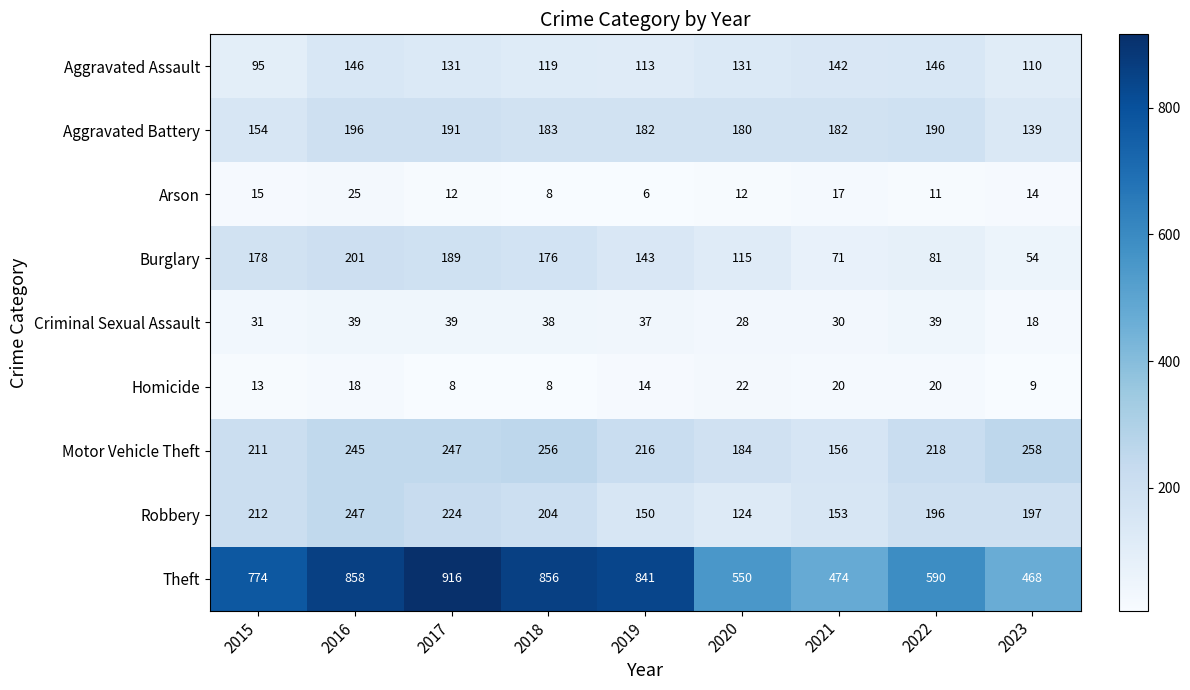

What is the sum of the Theft values at 2016 and 2018?

1714